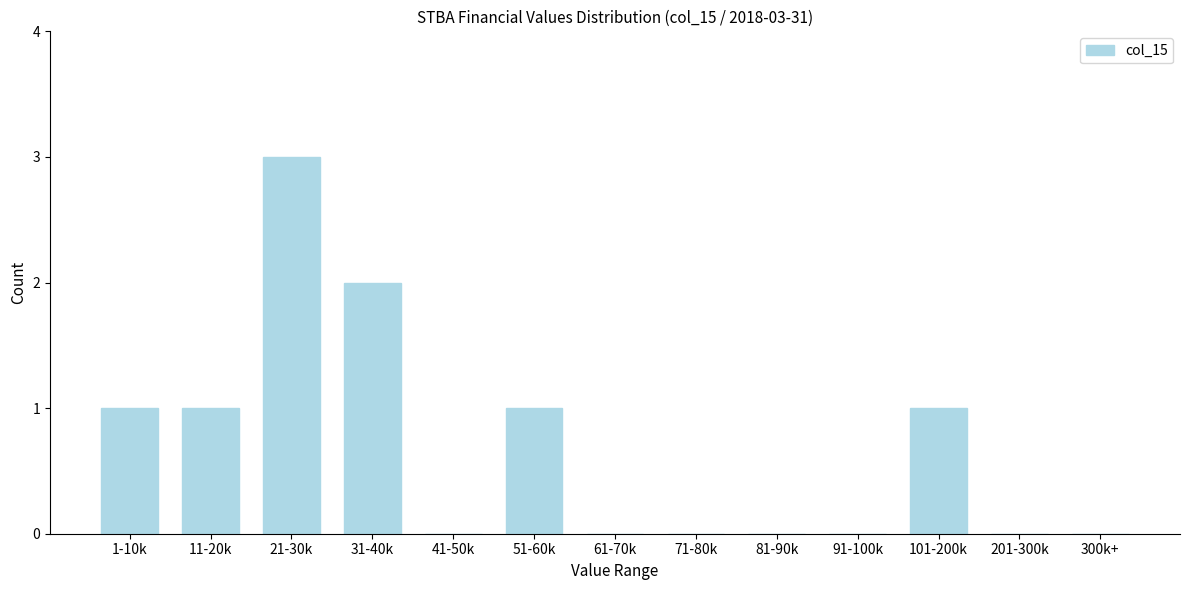

Reading left to right, transcribe all the data shown in this chart.

1-10k=1	11-20k=1	21-30k=3	31-40k=2	41-50k=0	51-60k=1	61-70k=0	71-80k=0	81-90k=0	91-100k=0	101-200k=1	201-300k=0	300k+=0